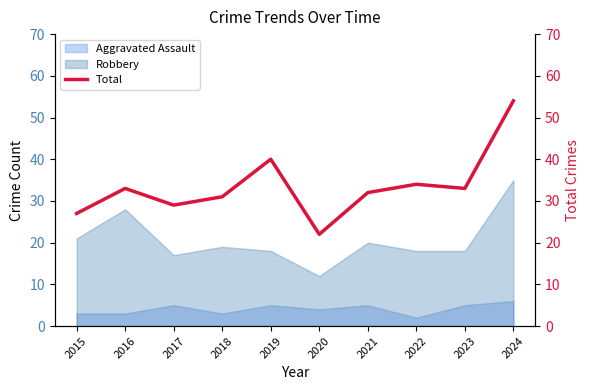

What is the ratio of the value at 2015 to the value at 2016?

0.8